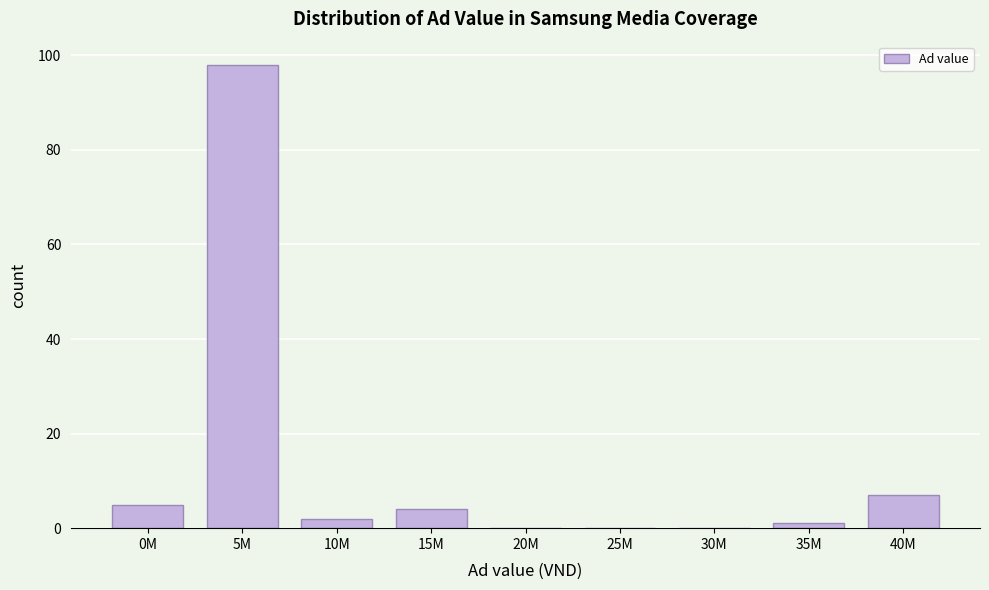

Reading left to right, what are all the values shown in this chart?

0M=5	5M=98	10M=2	15M=4	20M=0	25M=0	30M=0	35M=1	40M=7